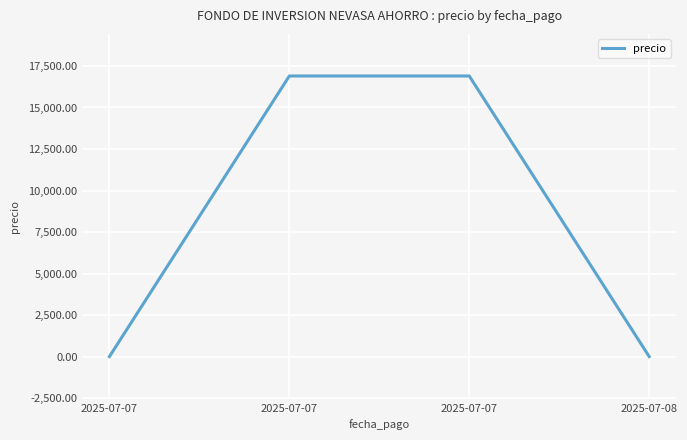

Count the number of values greater than 16896.

2